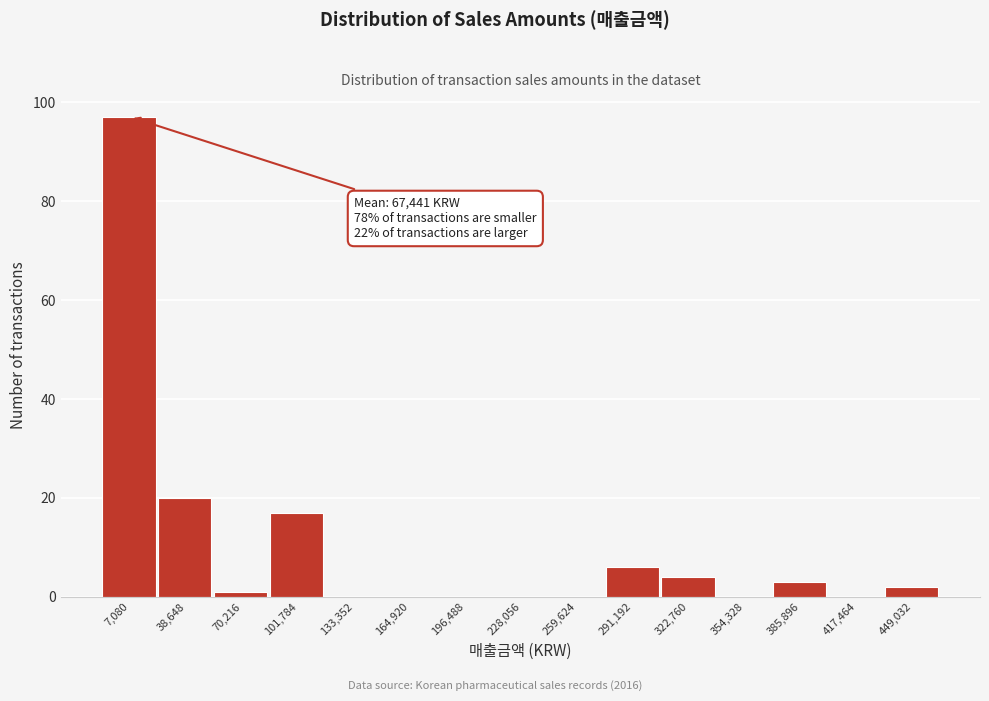

Reading left to right, what are all the values shown in this chart?

7,080=97	38,648=20	70,216=1	101,784=17	133,352=0	164,920=0	196,488=0	228,056=0	259,624=0	291,192=6	322,760=4	354,328=0	385,896=3	417,464=0	449,032=2